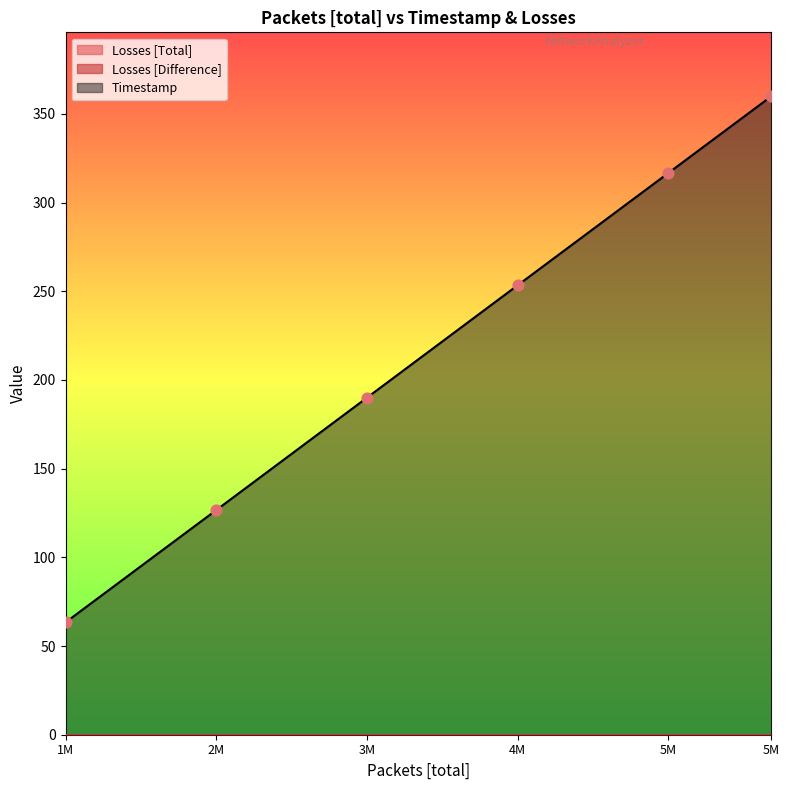

Which series has the widest spread of Y values?

Timestamp